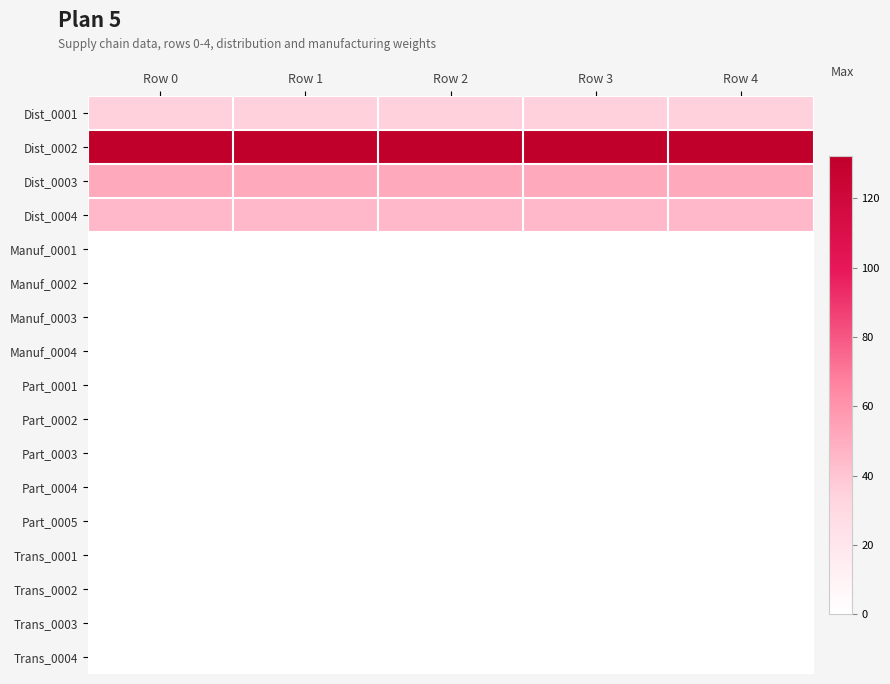

What is the maximum value shown in the chart?

132.3